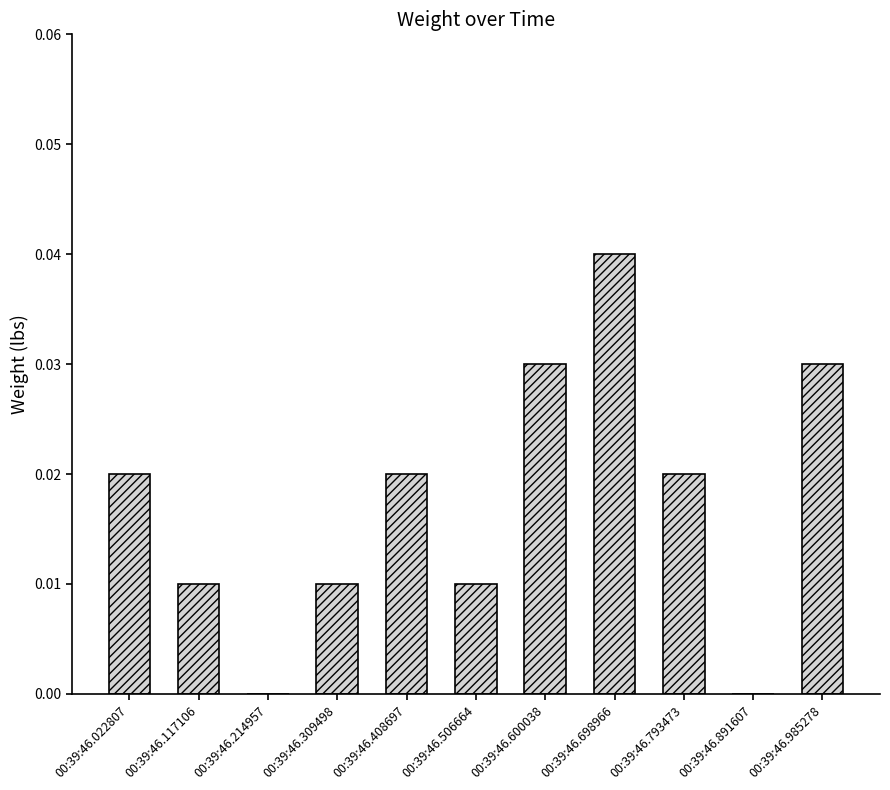

Which has a higher value, 00:39:46.022807 or 00:39:46.506664?

00:39:46.022807